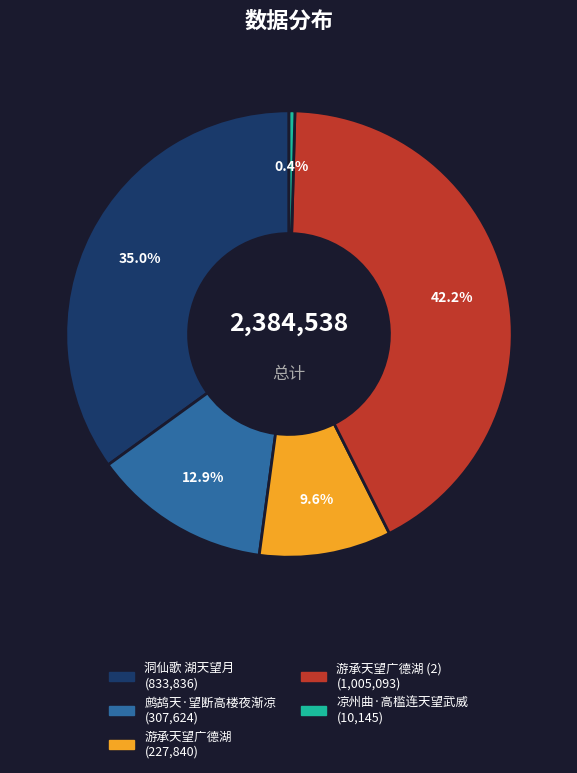

Is there a majority slice in this chart?

No